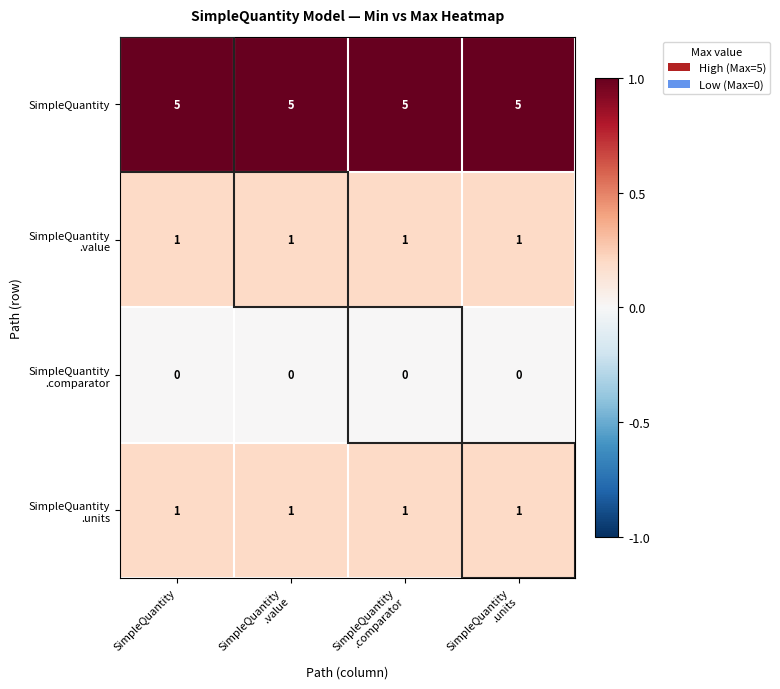

What is the sum of all SimpleQuantity values?

20